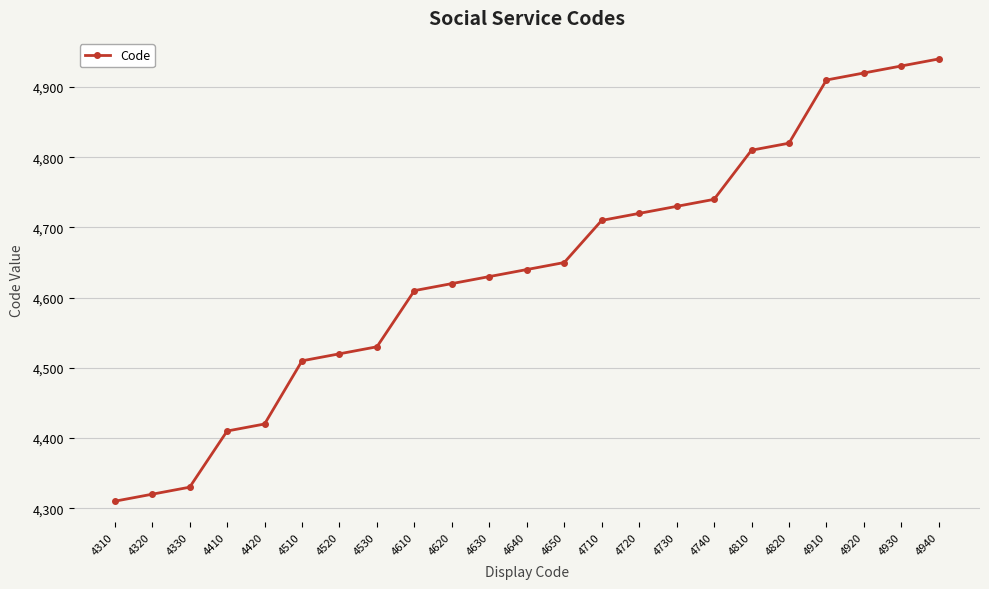

What is the difference between the maximum and minimum values?

630